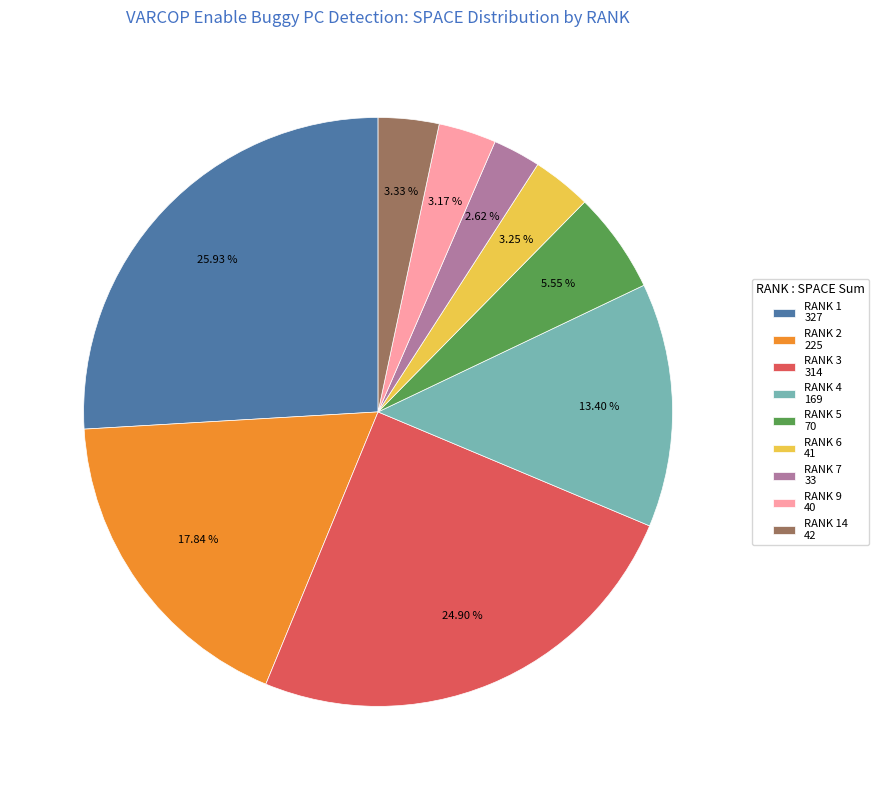

Which has a higher value, RANK 1 327 or RANK 3 314?

RANK 1 327